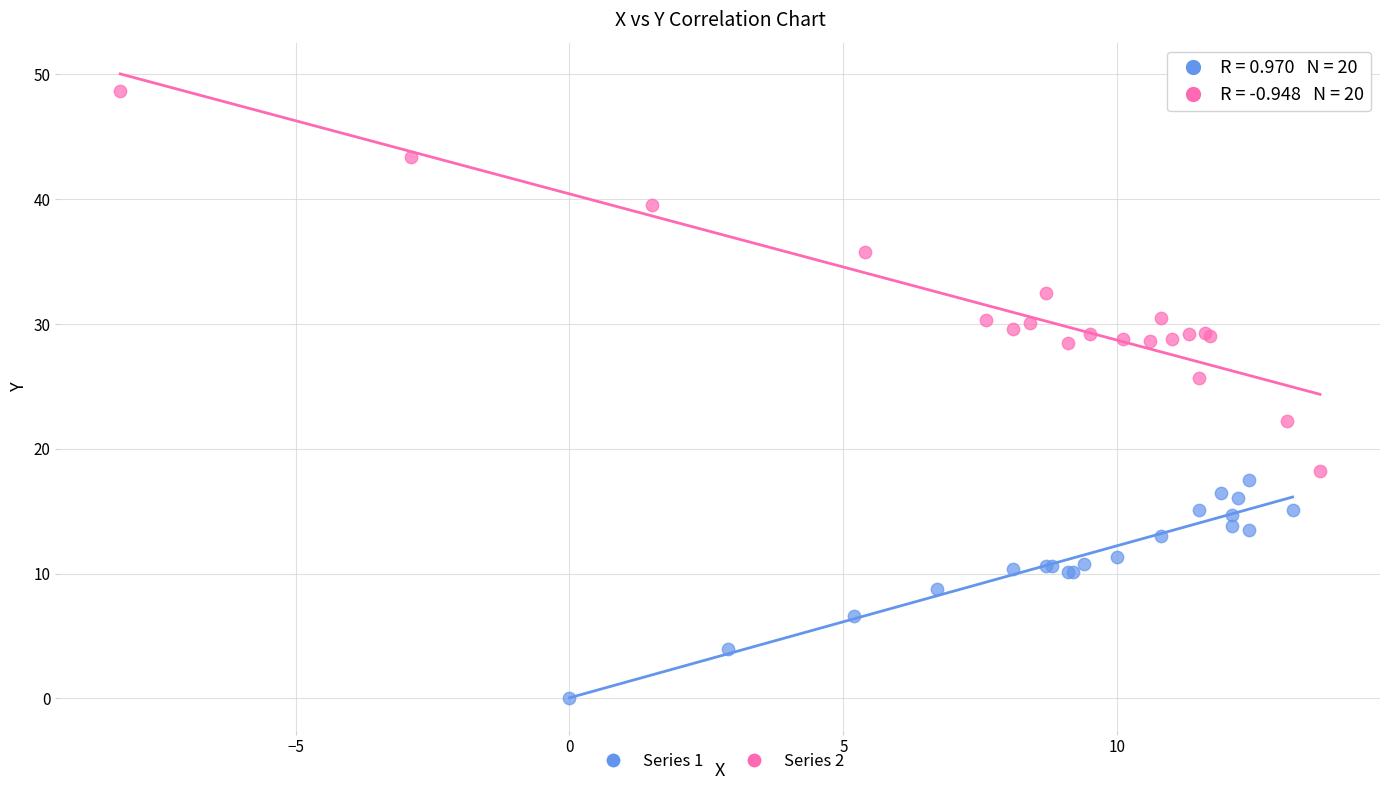

Which series has the widest spread of Y values?

Series 2